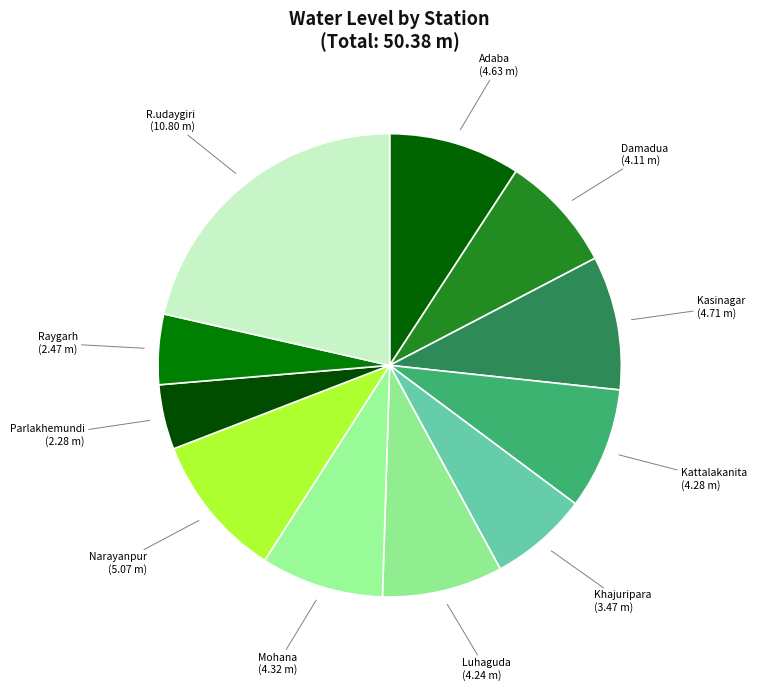

Combined, do R.udaygiri and Kasinagar account for over 50%?

No